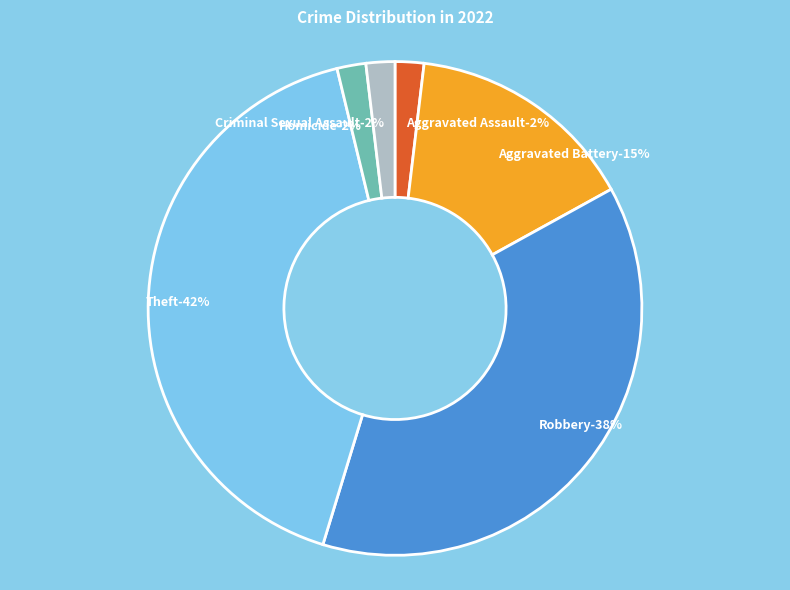

Is there any slice that represents more than half of the pie?

No